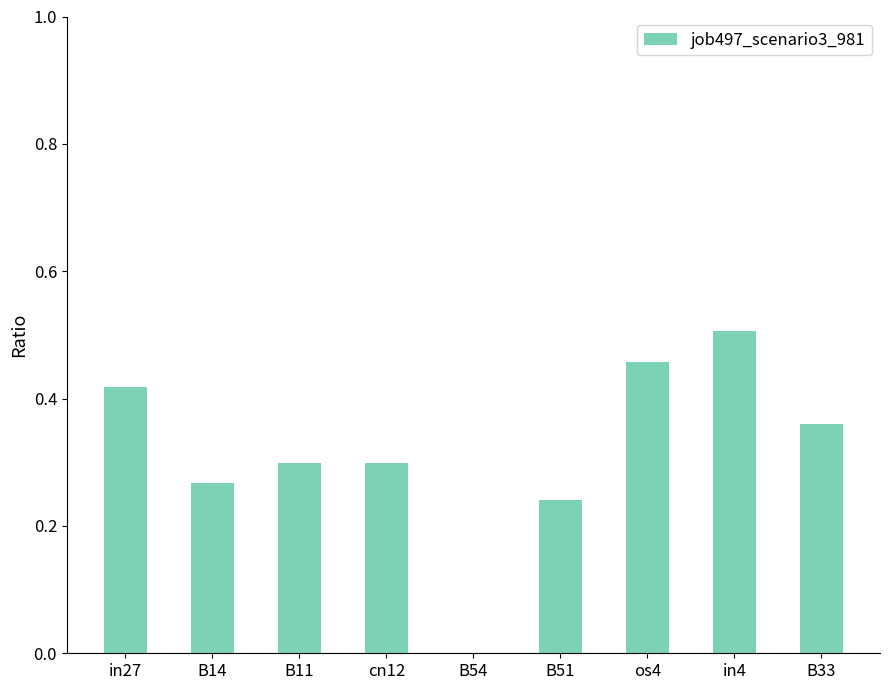

At which category does the chart reach its peak across all series?

in4